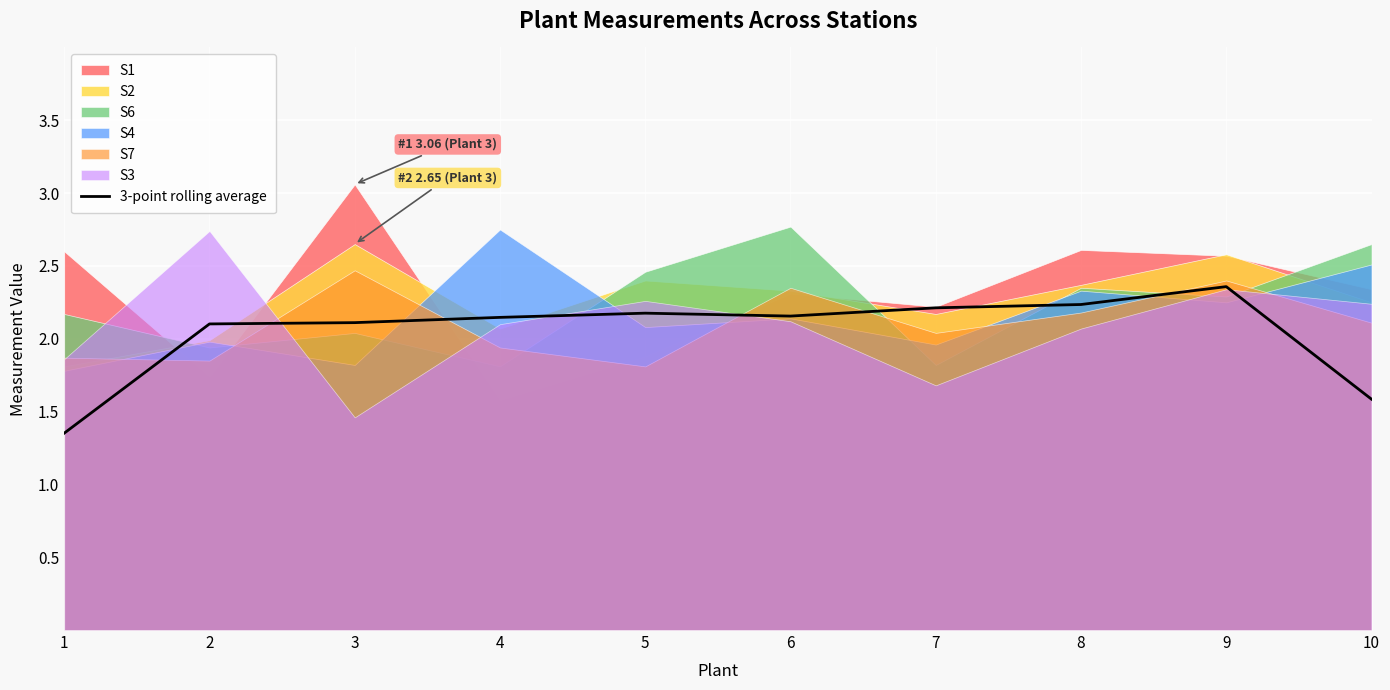

Approximately how many times larger is the value at 7 compared to 6?

1.0